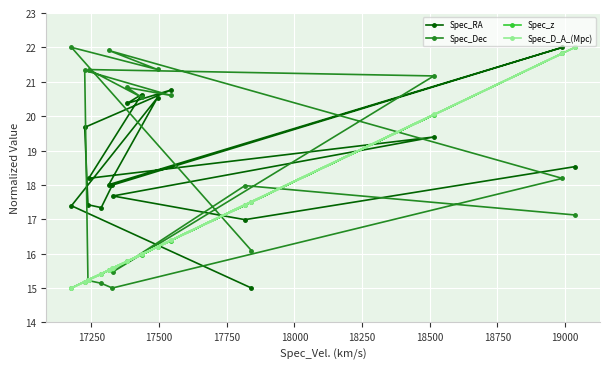

What is the value of the Spec_z point at the 15th from the left?

20.0